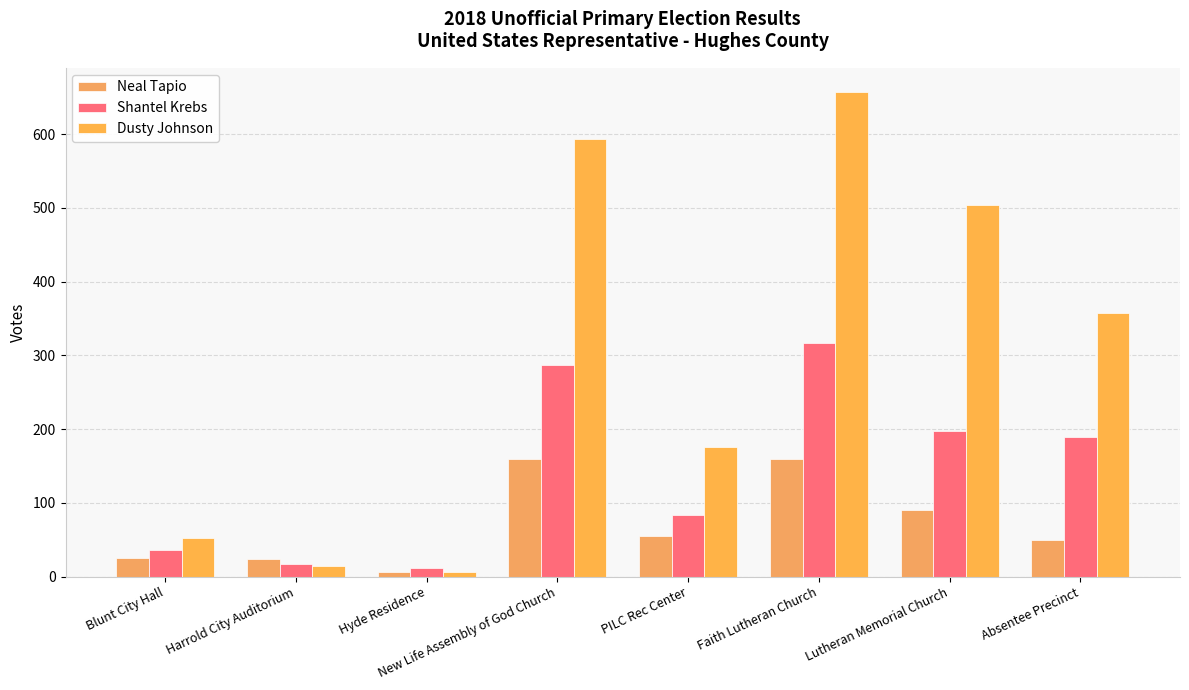

Reading right to left, extract all data points from this chart.

Neal Tapio: 50	91	160	55	159	7	24	25
Shantel Krebs: 189	197	317	83	287	12	17	36
Dusty Johnson: 358	504	657	176	593	6	14	52